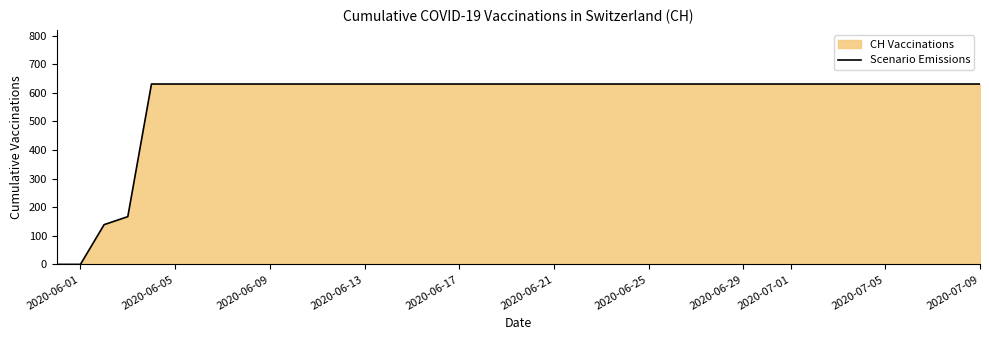

The chart shows a value of 302 at 2020-06-05. True or false?

False